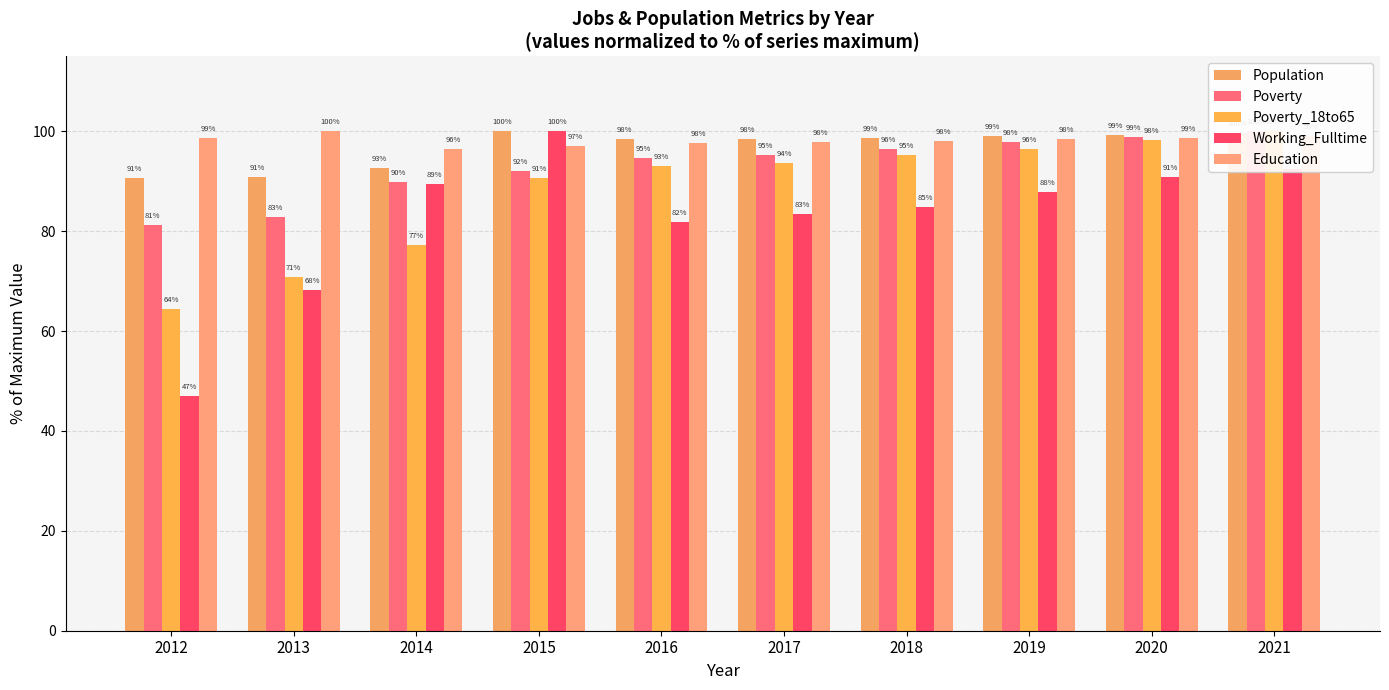

What is the maximum value for Poverty_18to65?

100.0